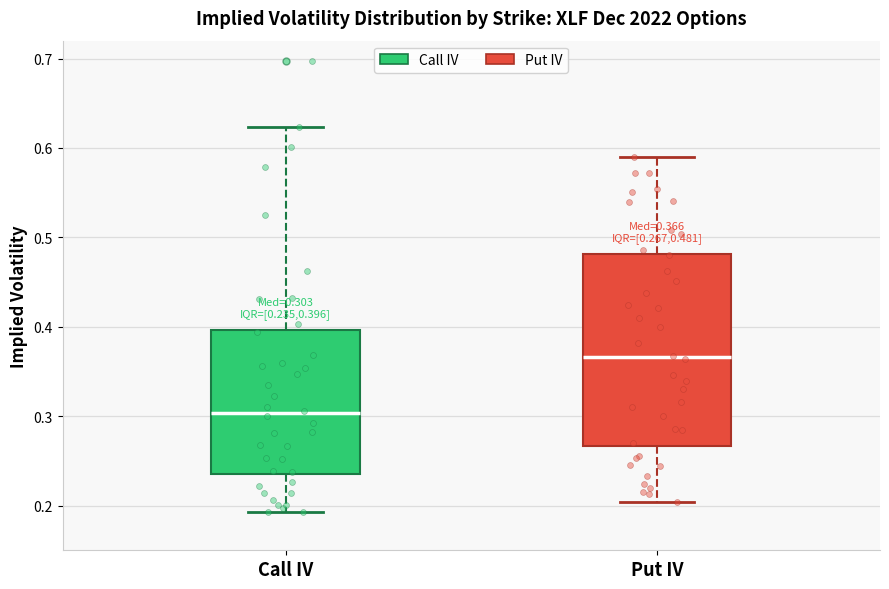

Comparing the boxes themselves (not the whiskers), which one is the tallest?

Put IV